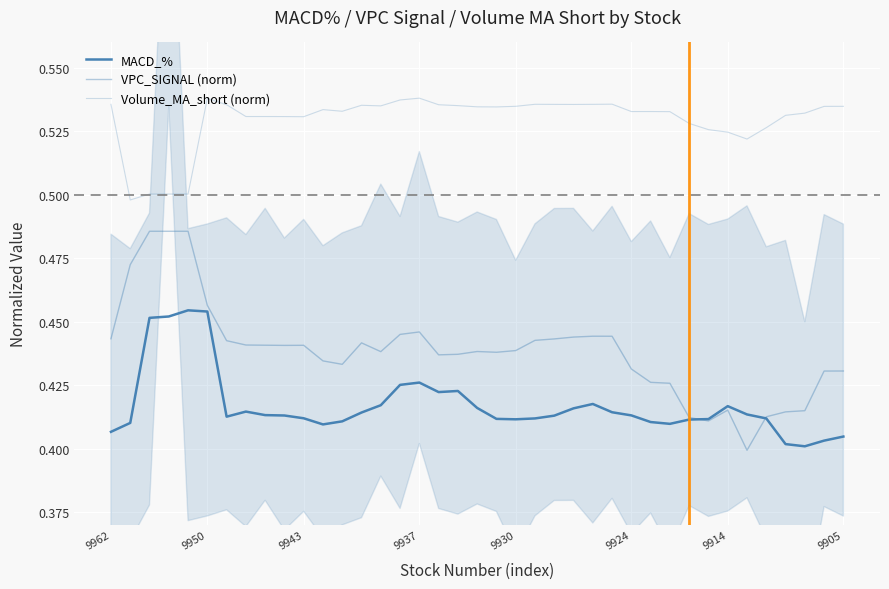

After their last crossing, which series has the higher values: VPC_SIGNAL (norm) or MACD_%?

VPC_SIGNAL (norm)